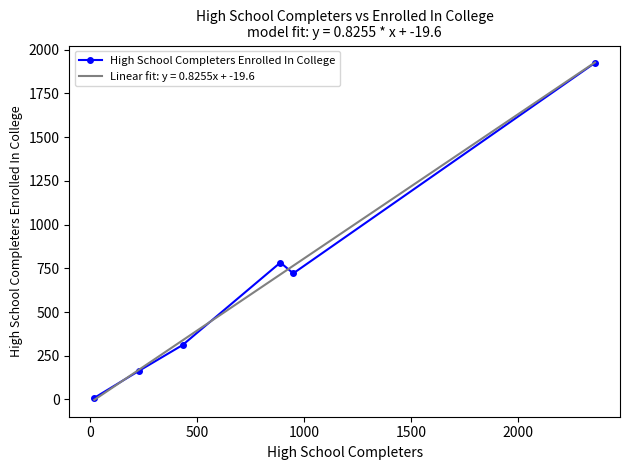

What is the maximum value shown in the chart?

1927.7